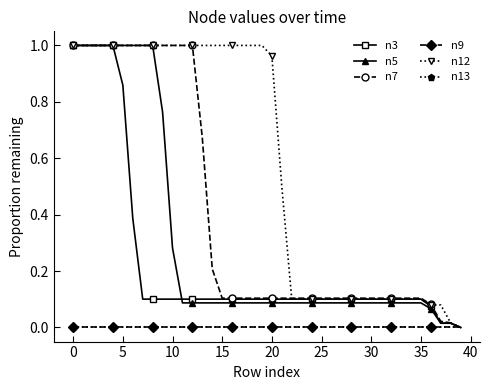

How many lines are shown in the chart?

6